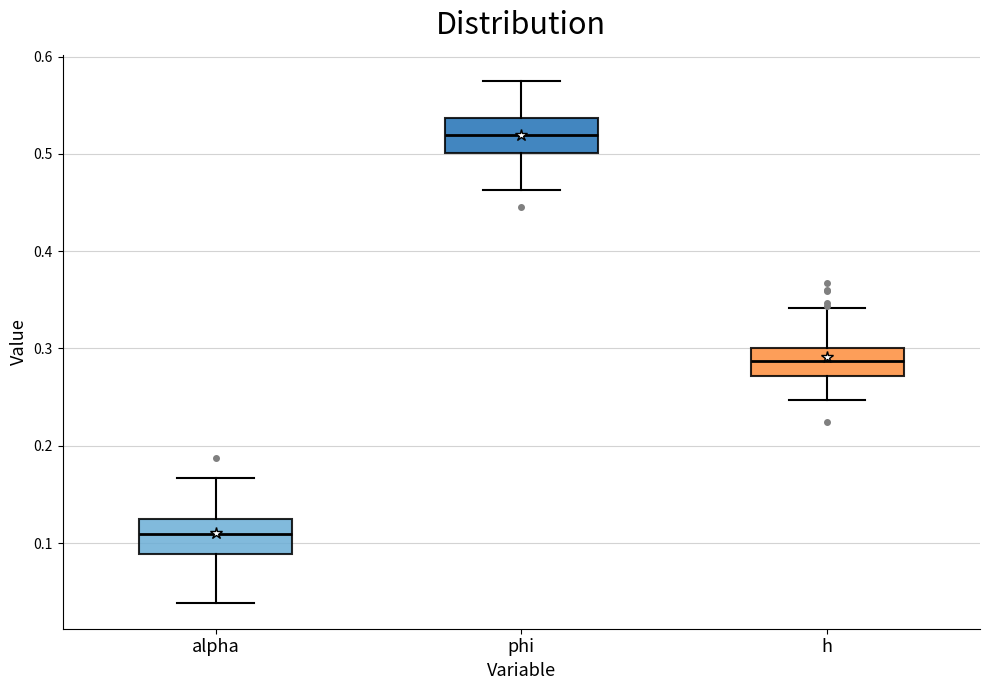

Reading left to right, transcribe this box plot: for each box, give where its median line is, the range the box spans, and where its two whiskers end, as read against the y-axis. The values are not printed on the chart, so give them approximately, as read against the axis.

alpha: median 0.11, box 0.09 to 0.12, whiskers 0.04 to 0.17
phi: median 0.52, box 0.50 to 0.54, whiskers 0.46 to 0.58
h: median 0.29, box 0.27 to 0.30, whiskers 0.25 to 0.34